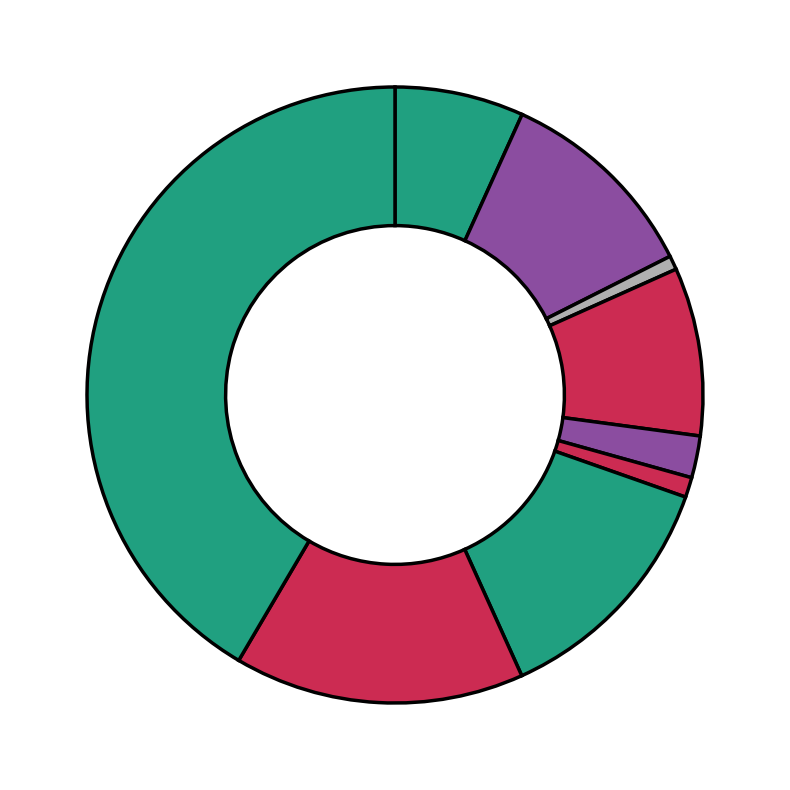

How many segments does this pie chart have?

9